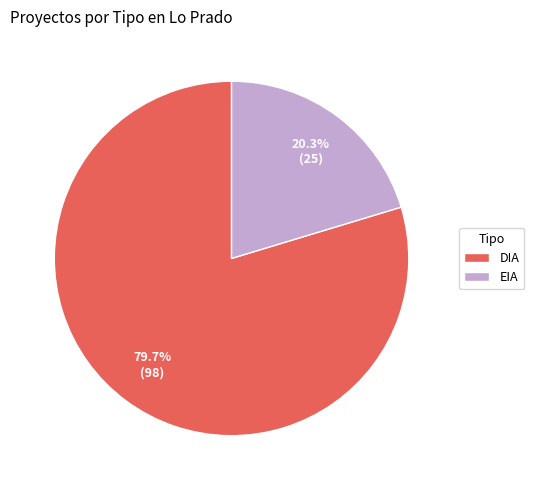

Which category has the smallest portion of the pie?

EIA